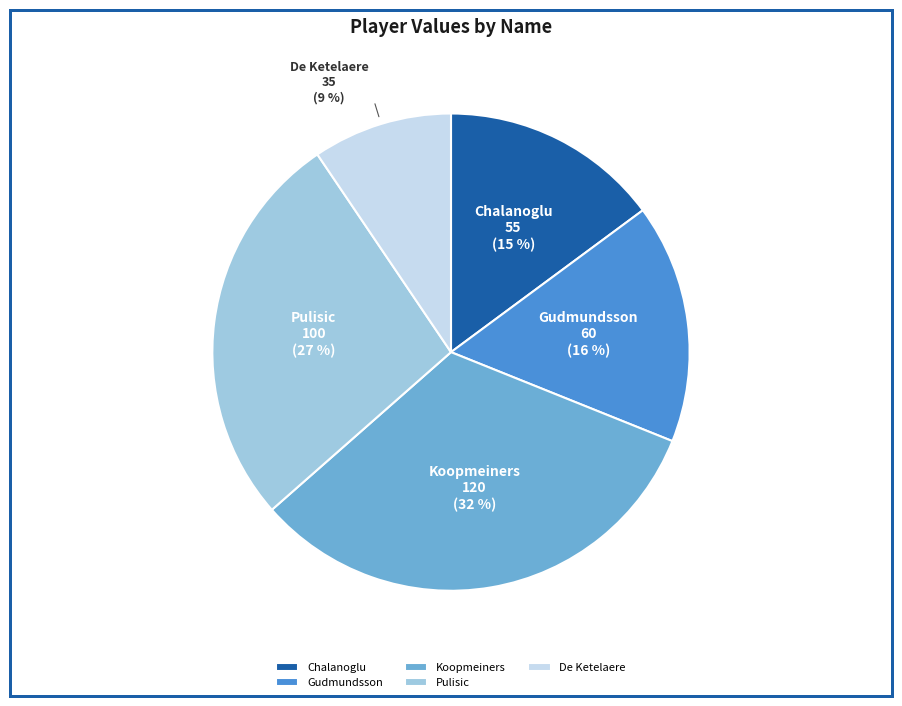

Combined, do Koopmeiners and De Ketelaere account for over 50%?

No